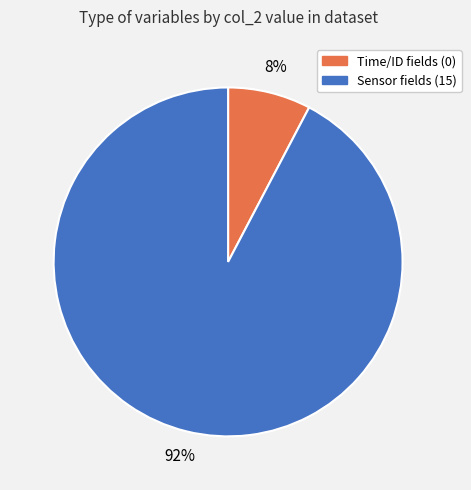

Which category has the biggest portion of the pie?

Sensor fields (15)